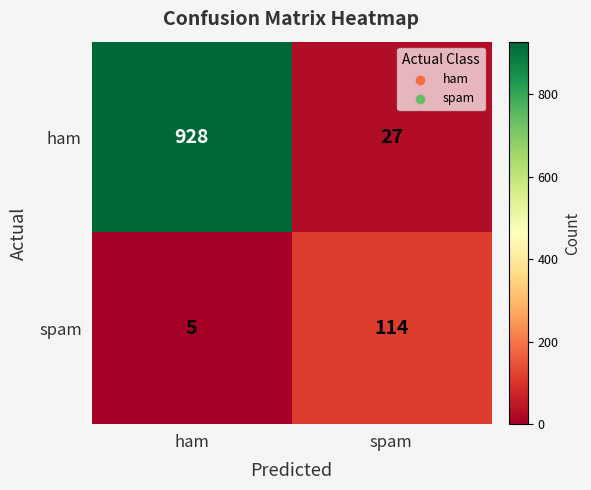

Reading left to right, what are all the values shown in this chart?

ham: 928	27
spam: 5	114